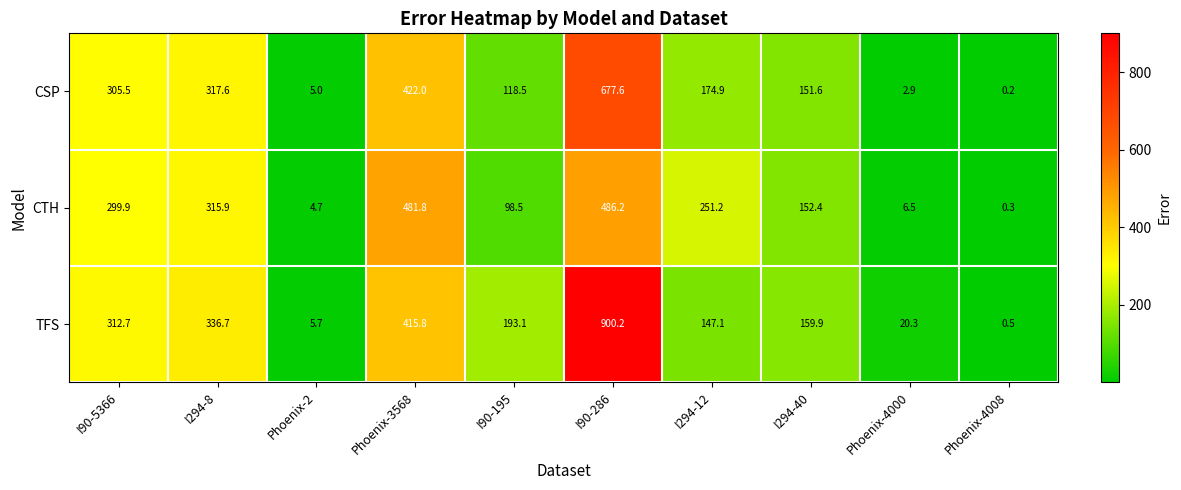

At which label is TFS closest to 450?

Phoenix-3568